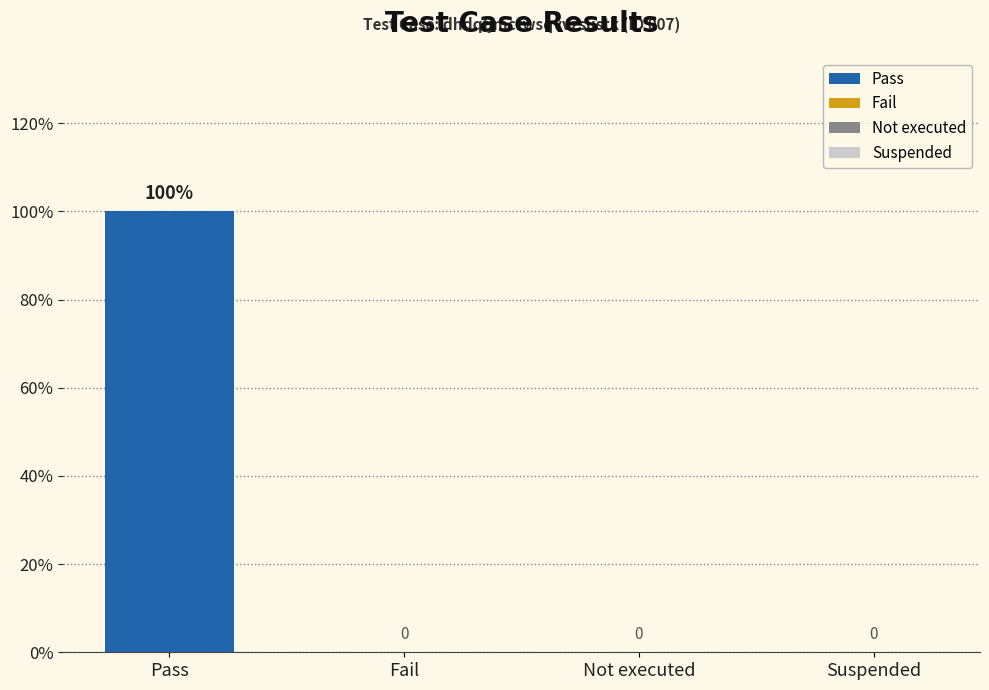

Rank the categories by value from highest to lowest.

Pass, Fail, Not executed, Suspended